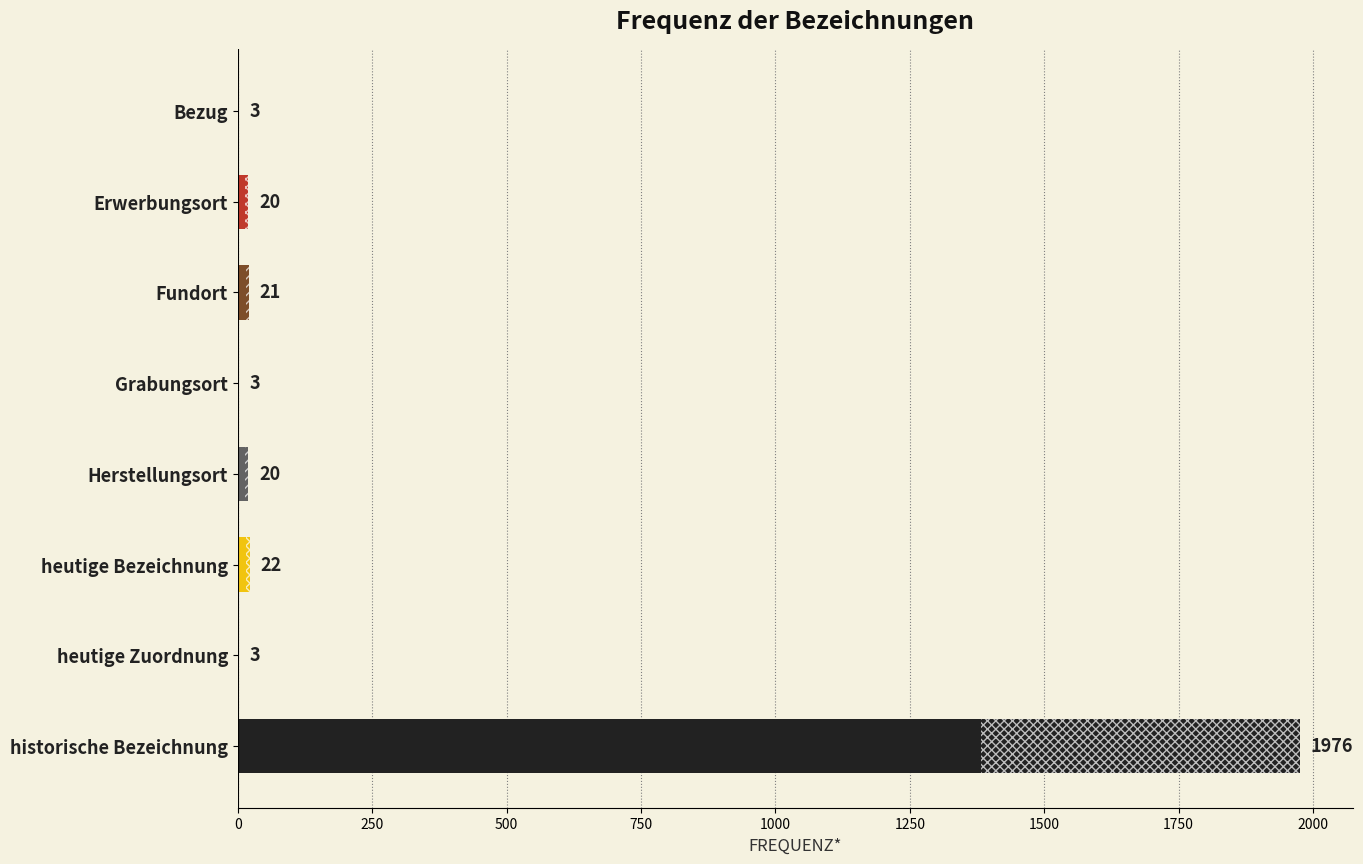

How many categories are shown in the chart?

8